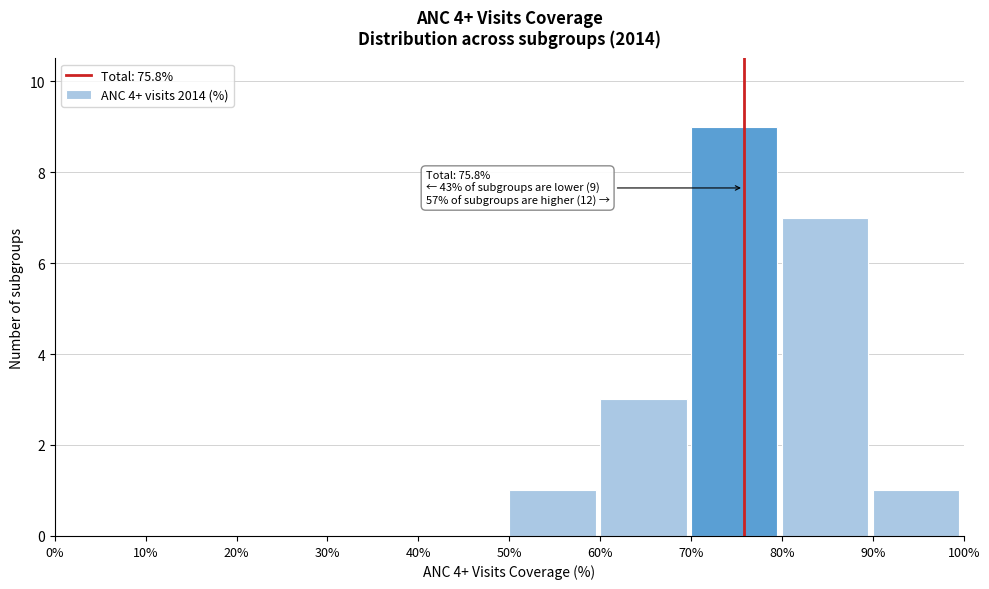

Which range on the x-axis has the tallest bar?

70% to 80%